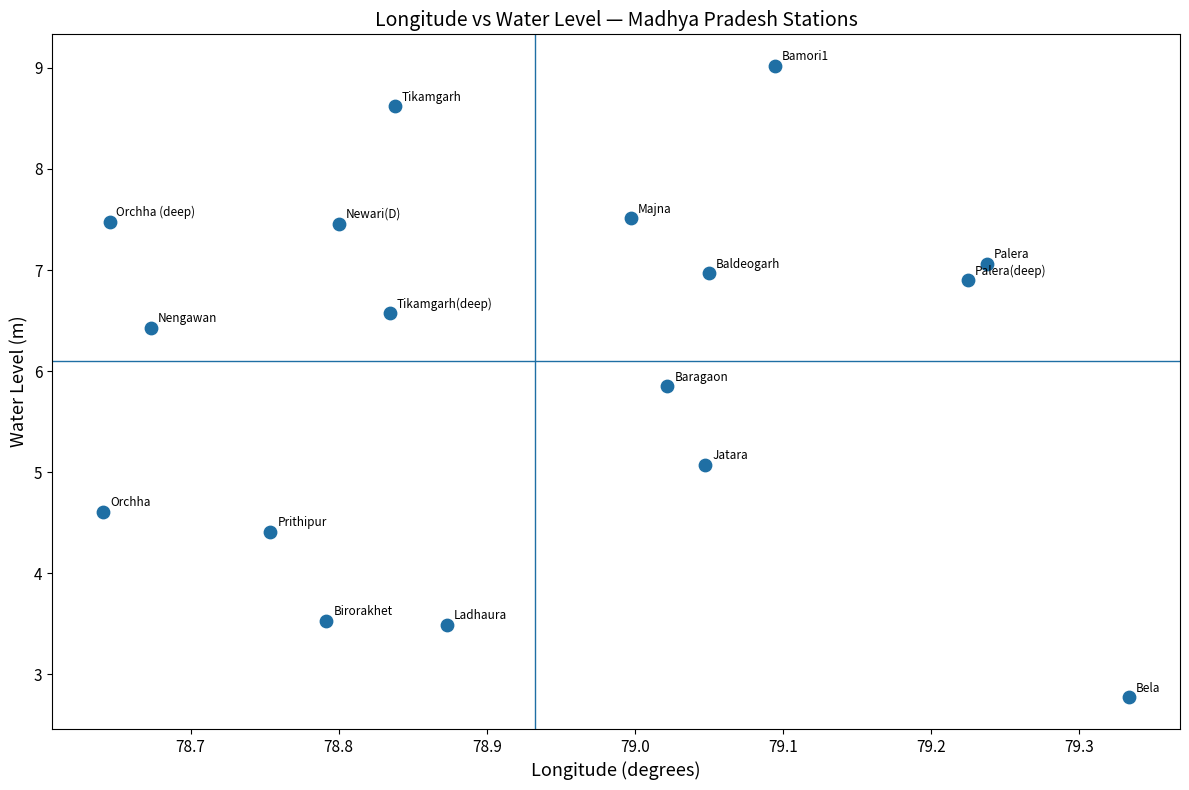

What is the range of X values (max minus min)?

0.7